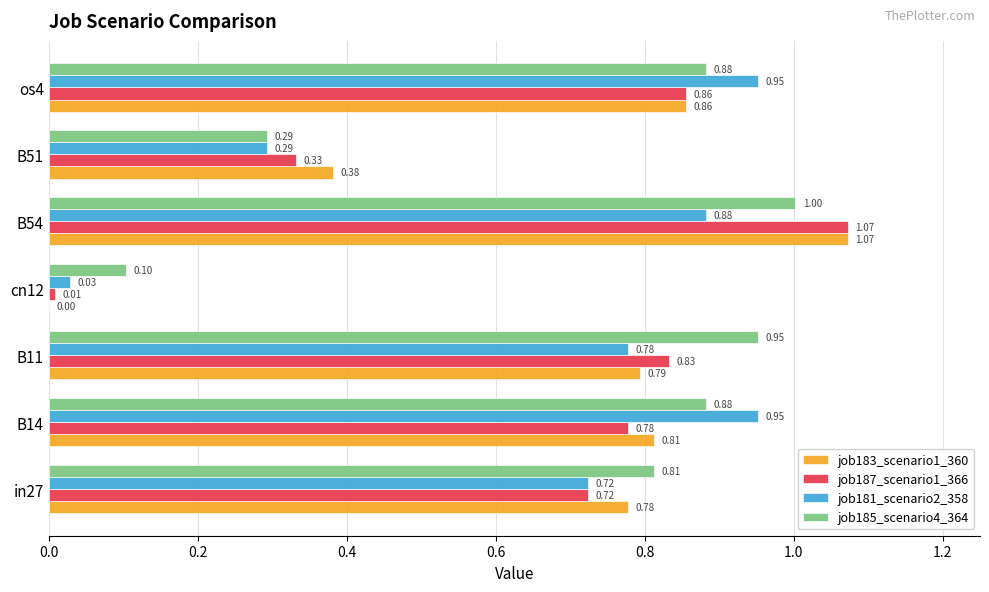

What is the sum of all job185_scenario4_364 values?

4.9